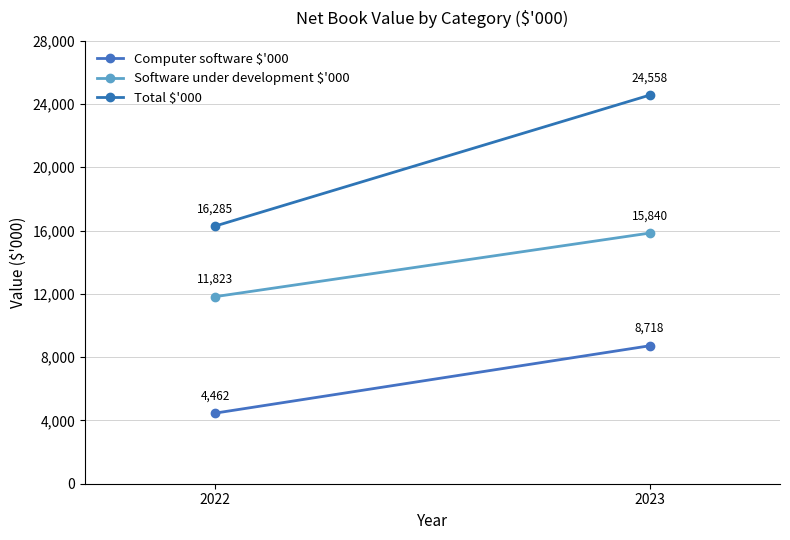

What are all the series names shown in the legend?

Computer software $'000, Software under development $'000, Total $'000